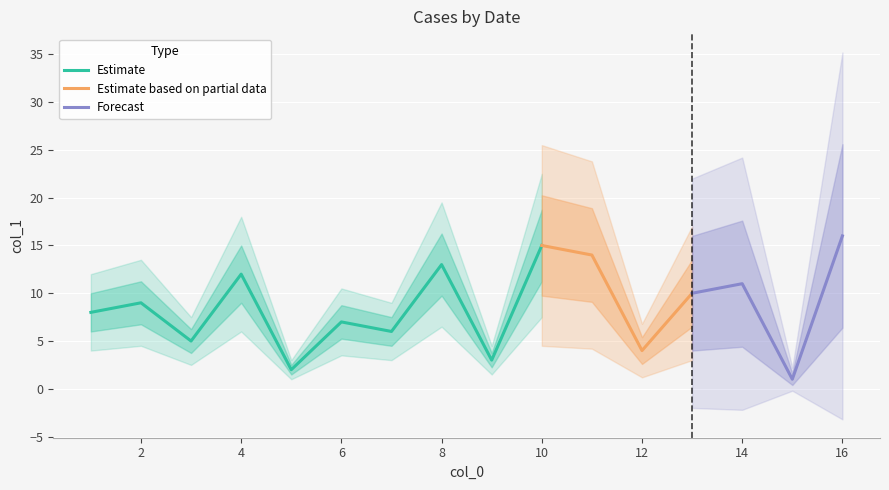

Reading right to left, extract all data points from this chart.

16=16	10=15	11=14	8=13	4=12	14=11	13=10	2=9	1=8	6=7	7=6	3=5	12=4	9=3	5=2	15=1